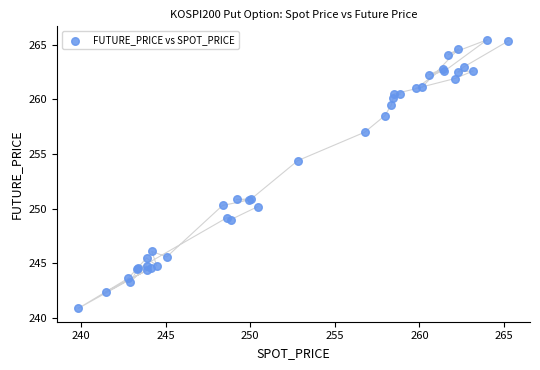

What Y value in the scatter plot is closest to 253?

254.4